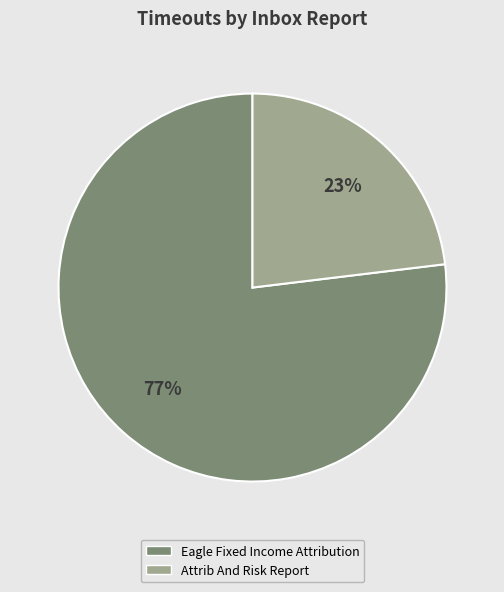

Approximately how many times larger is the value at Attrib And Risk Report compared to Eagle Fixed Income Attribution?

0.3